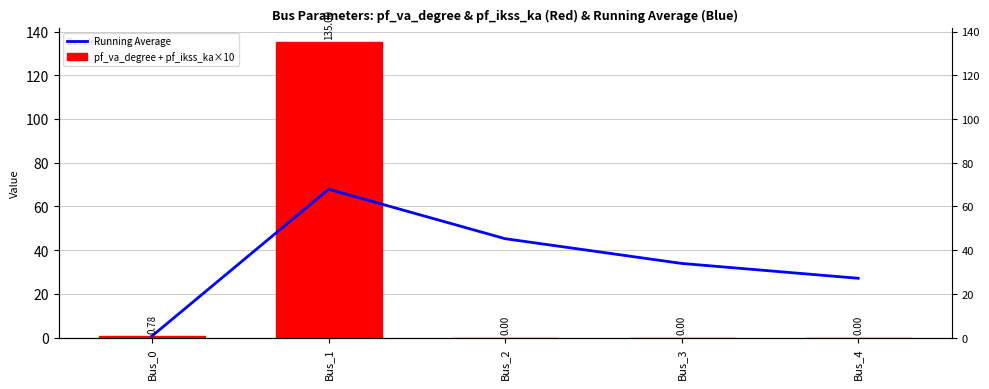

How many groups of bars are there?

5